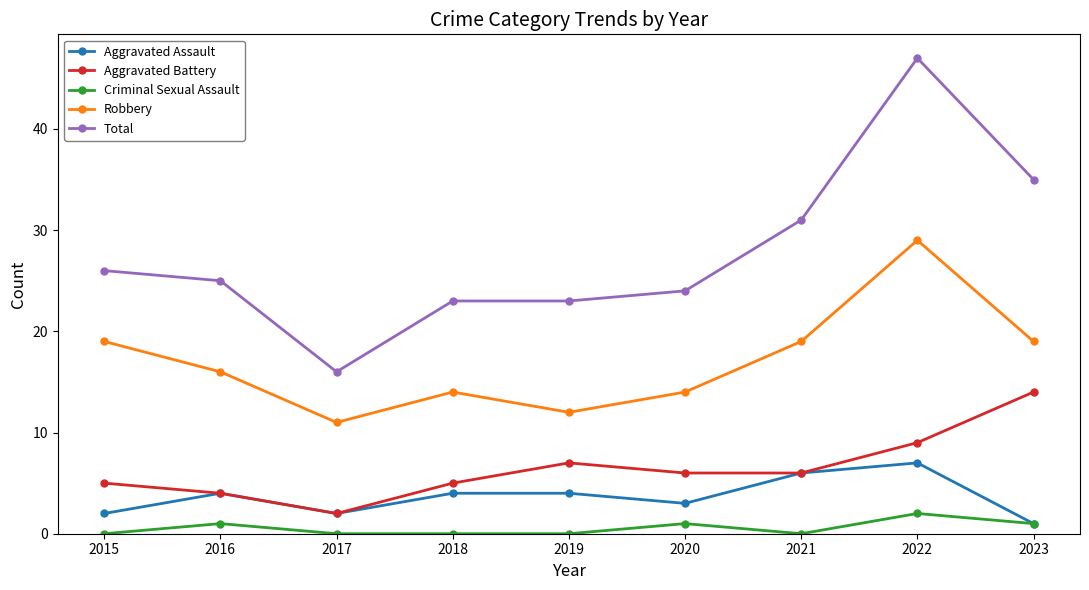

True or false: Criminal Sexual Assault has a value of 0 at 2019.

True